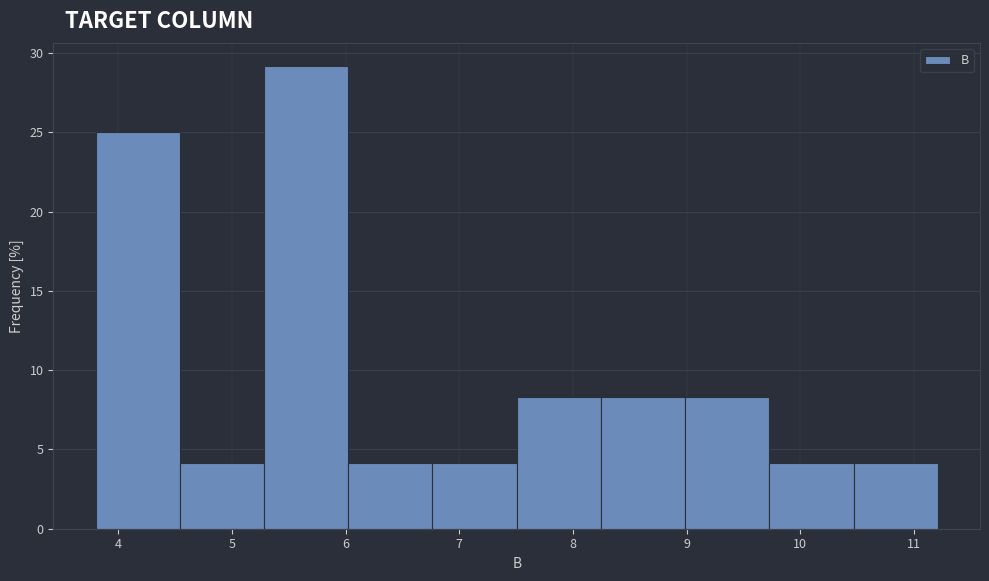

Reading left to right, list every bar in this chart as the range it spans on the x-axis followed by its height. Neither the bar edges nor the heights are printed on the chart, so give them approximately, as read against the axes.

3.8 to 4.5: 25.0
4.5 to 5.3: 4.0
5.3 to 6.0: 29.0
6.0 to 6.8: 4.0
6.8 to 7.5: 4.0
7.5 to 8.2: 8.5
8.2 to 9.0: 8.5
9.0 to 9.7: 8.5
9.7 to 10.5: 4.0
10.5 to 11.2: 4.0